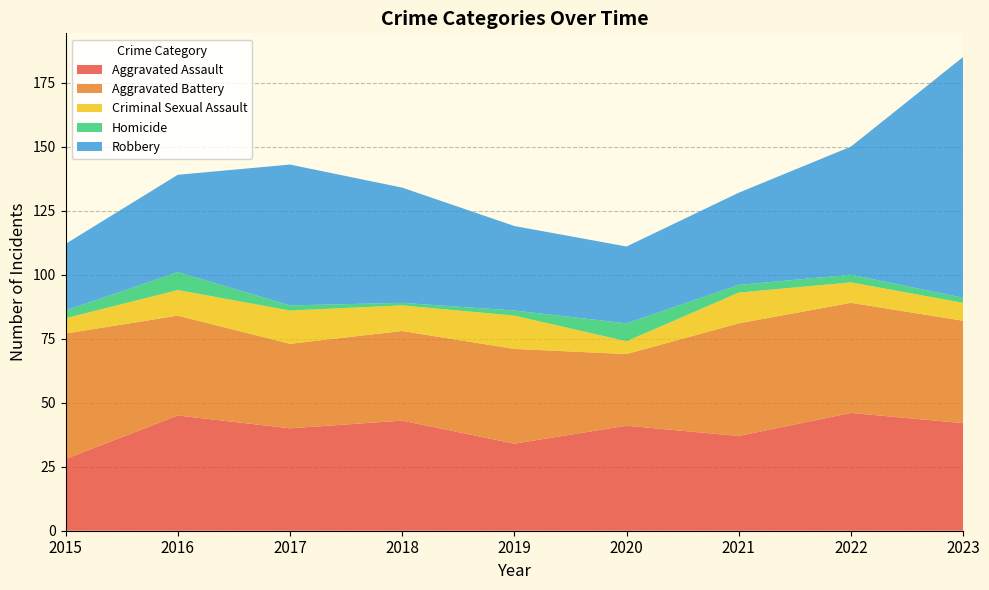

Reading left to right, transcribe all the data shown in this chart.

Aggravated Assault: 28	45	40	43	34	41	37	46	42
Aggravated Battery: 49	39	33	35	37	28	44	43	40
Criminal Sexual Assault: 6	10	13	10	13	5	12	8	7
Homicide: 3	7	2	1	2	7	3	3	2
Robbery: 26	38	55	45	33	30	36	50	94